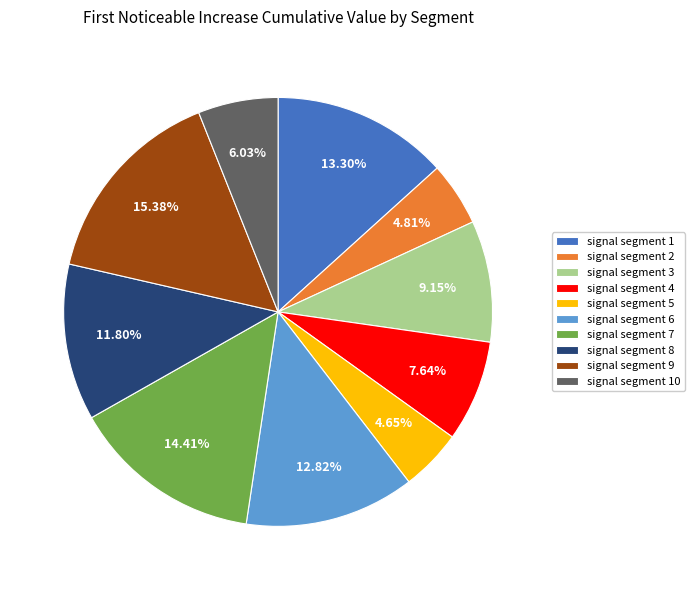

To the nearest percent, what is the difference between the largest and smallest slice percentages?

11%